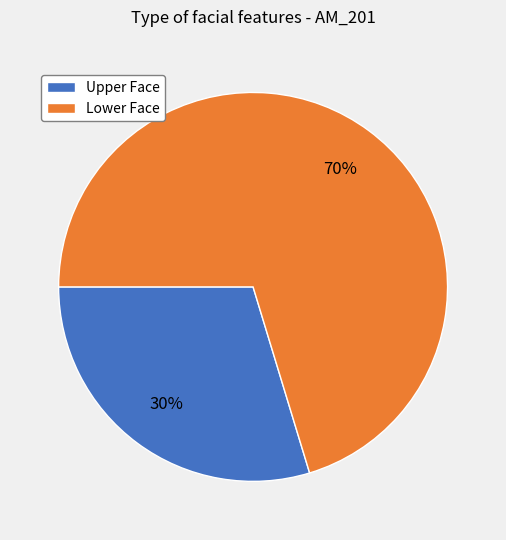

Count the number of slices in the pie.

2